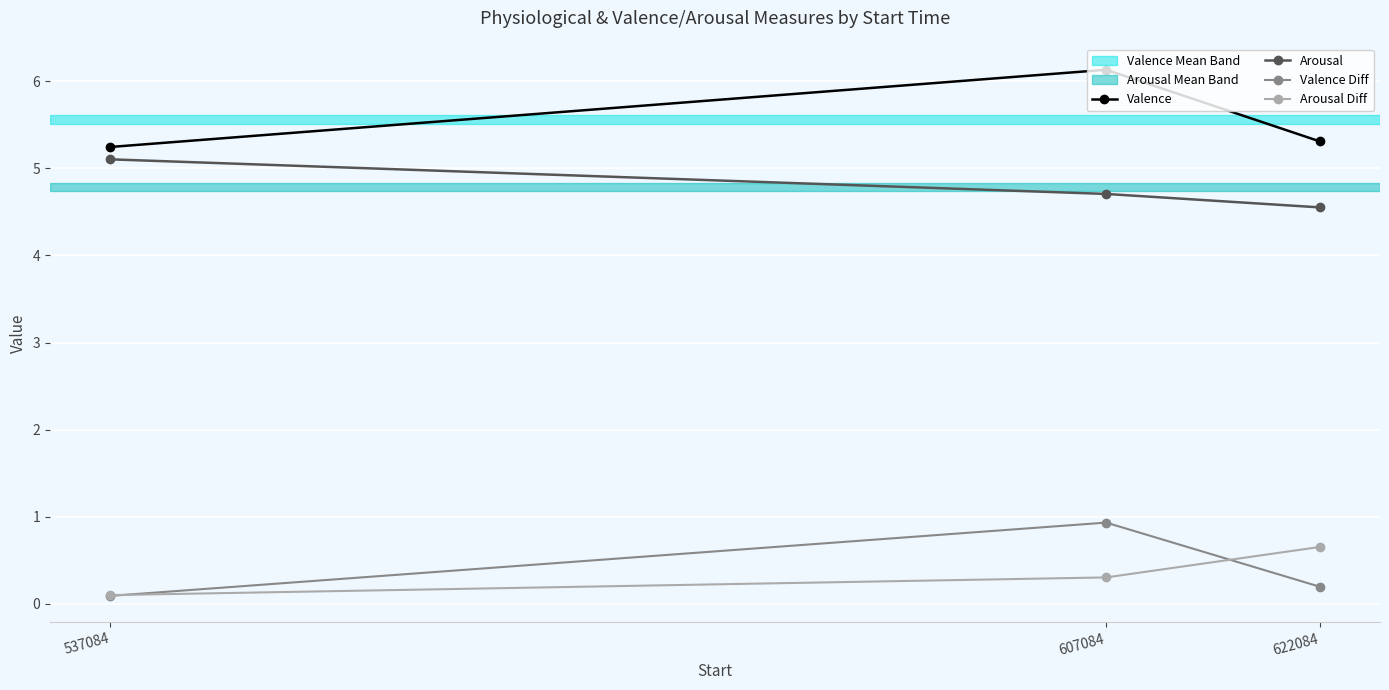

Read the Valence Diff value at 607084.

0.9